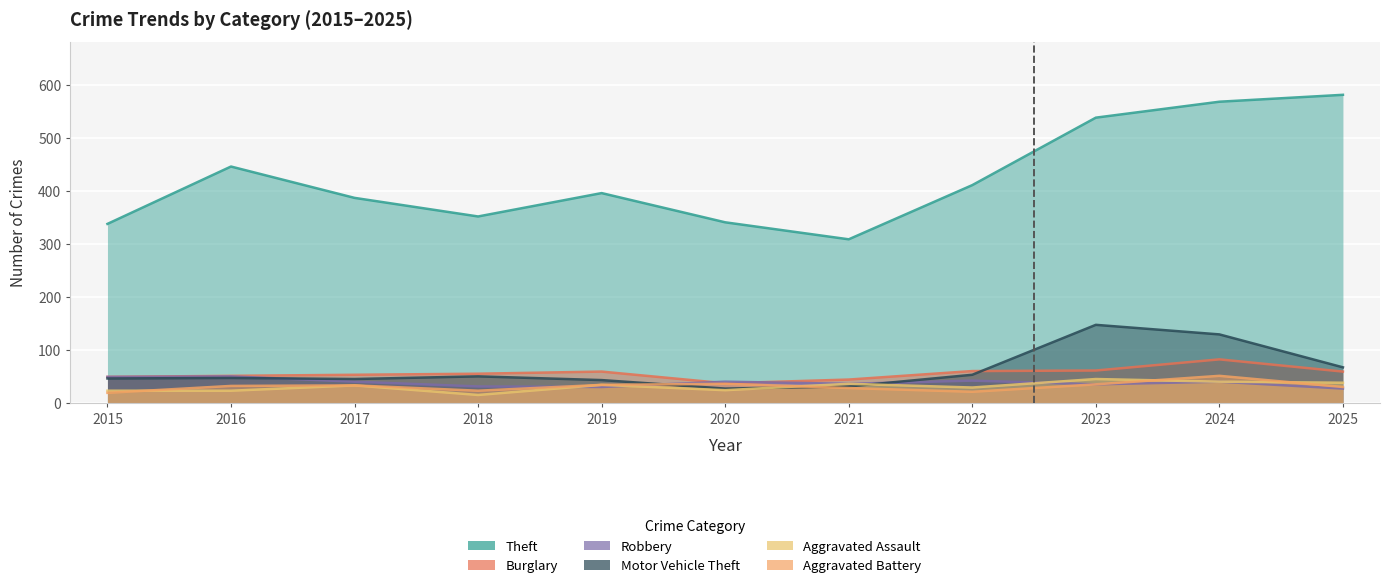

What is the value of the Motor Vehicle Theft point at the 4th from the left?

51